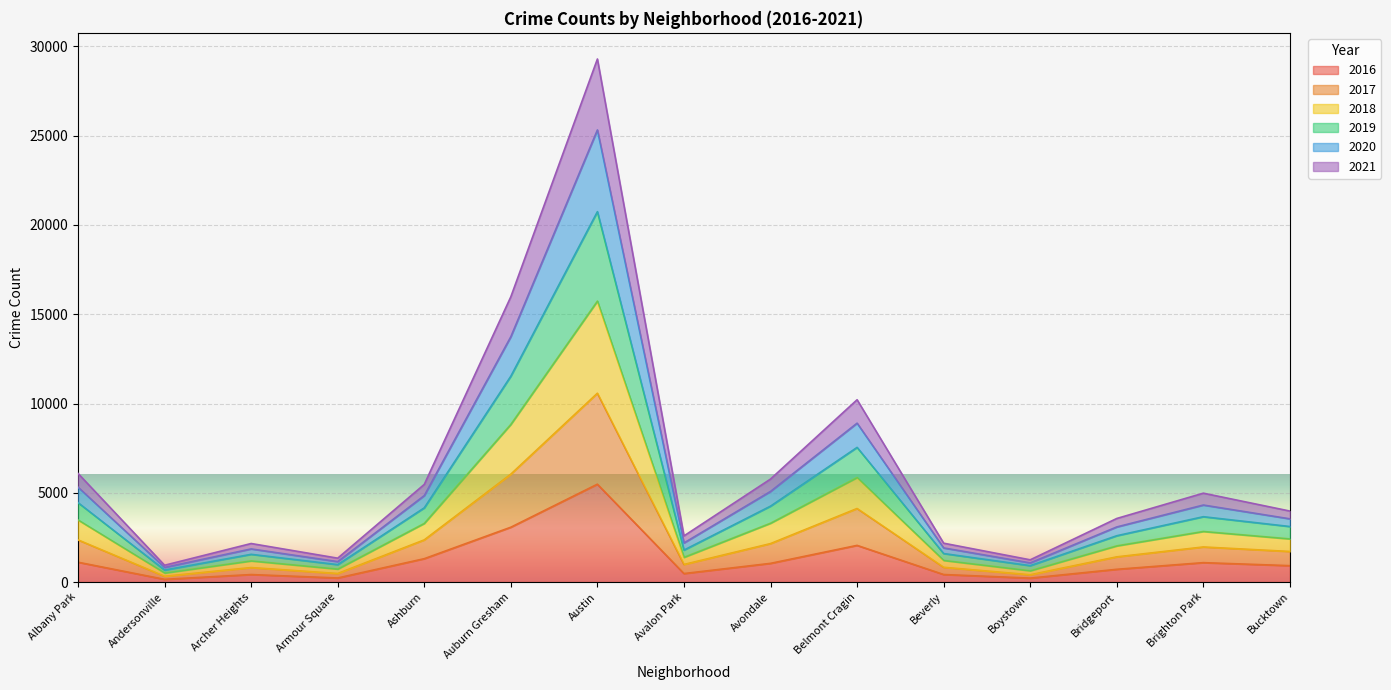

The value of 2016 at Austin is 5481. True or false?

True